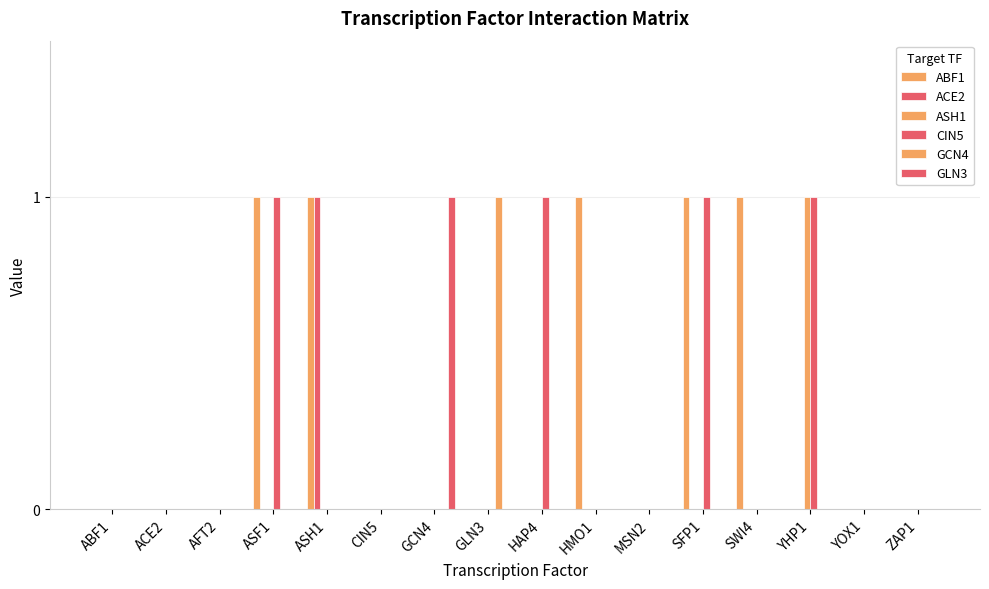

Reading left to right, list all the values displayed in this chart.

ABF1: 0	0	0	1	1	0	0	0	0	1	0	1	1	0	0	0
ACE2: 0	0	0	0	1	0	0	0	0	0	0	0	0	0	0	0
ASH1: 0	0	0	0	0	0	0	0	0	0	0	0	0	1	0	0
CIN5: 0	0	0	1	0	0	0	0	1	0	0	1	0	1	0	0
GCN4: 0	0	0	0	0	0	0	1	0	0	0	0	0	0	0	0
GLN3: 0	0	0	0	0	0	1	0	0	0	0	0	0	0	0	0